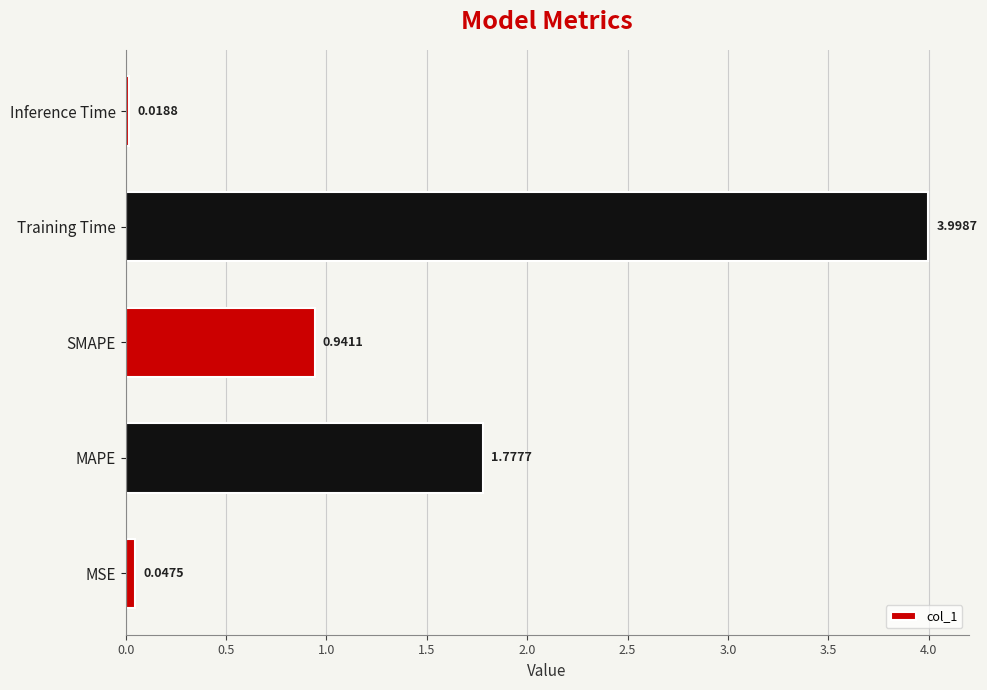

What is the sum of the values at SMAPE and MSE?

1.0